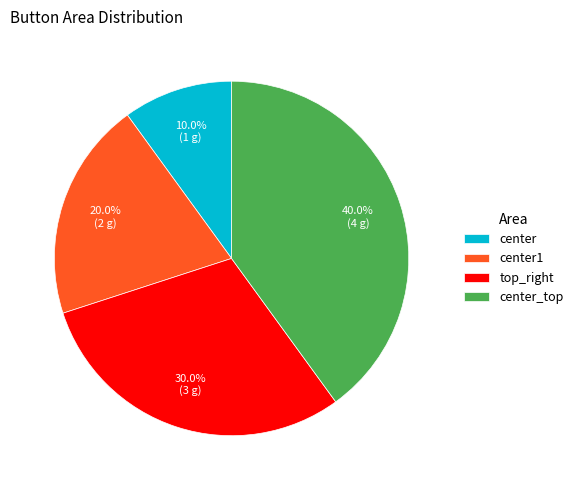

What percentage is NOT represented by center1?

80.0%